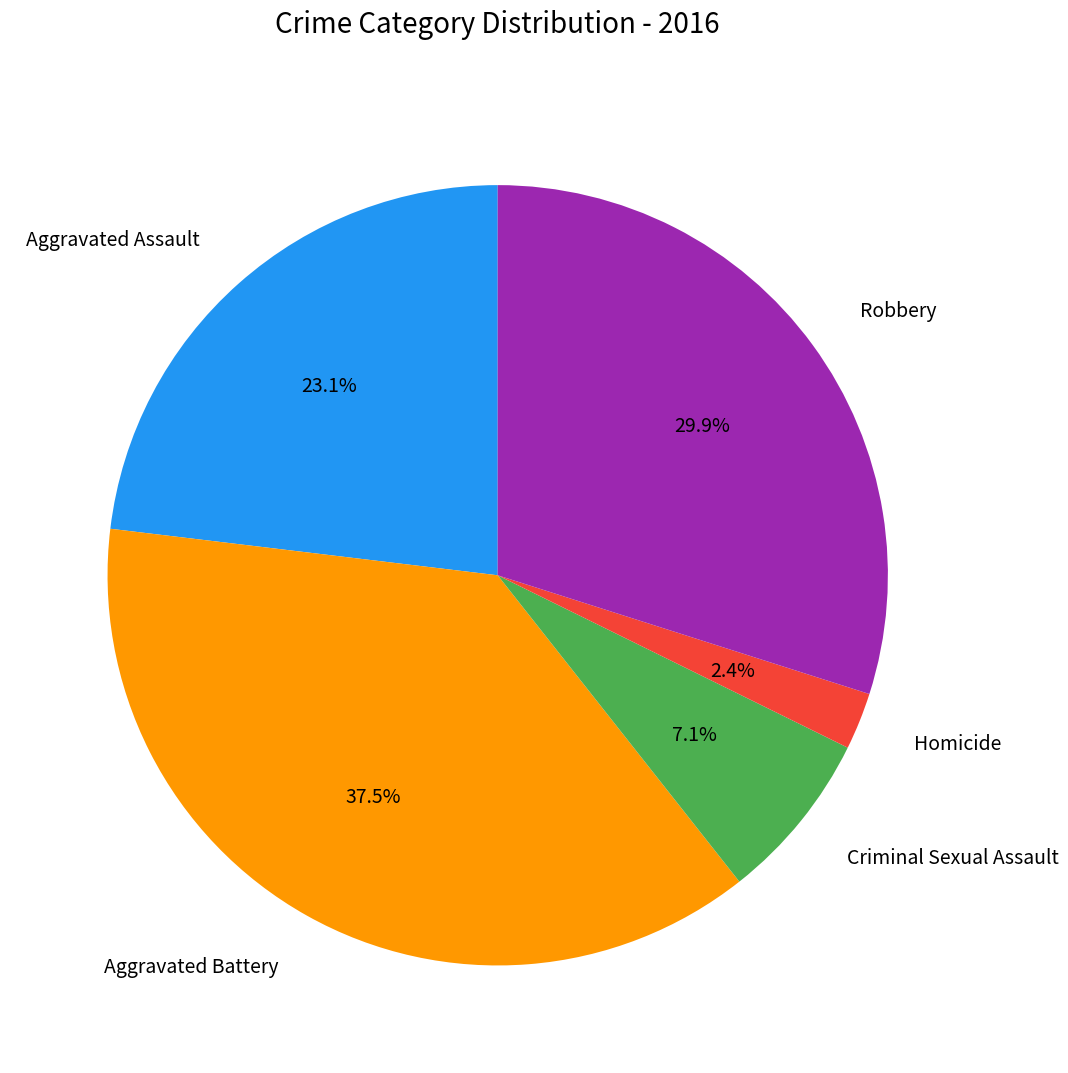

The Robbery slice represents 30% of the pie. True or false?

True